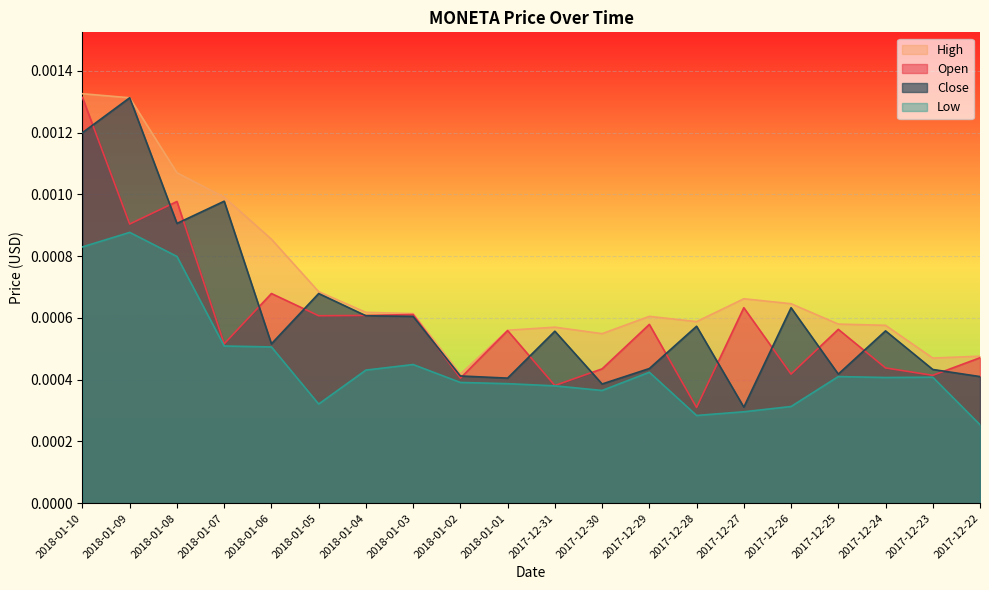

Count the number of data series in this chart.

4